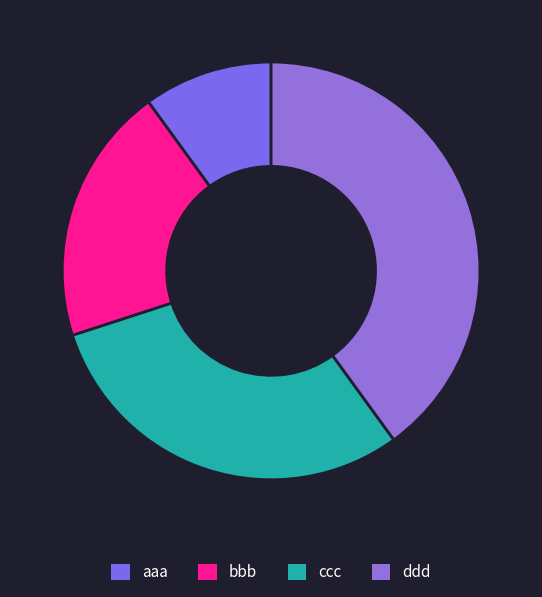

Does ddd represent more than half of the total?

No